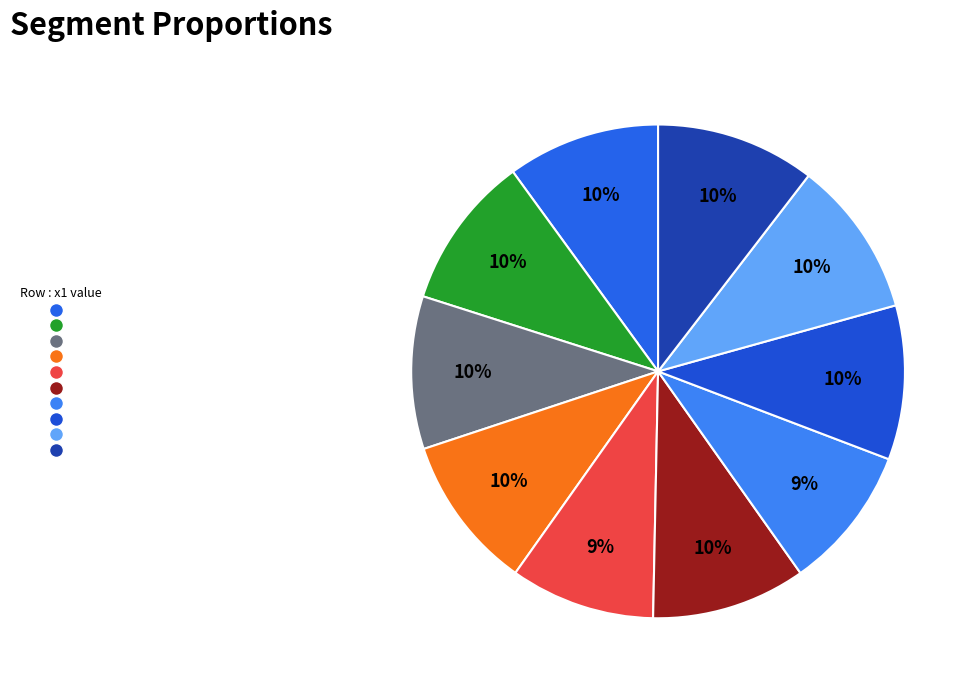

How many segments does this pie chart have?

10